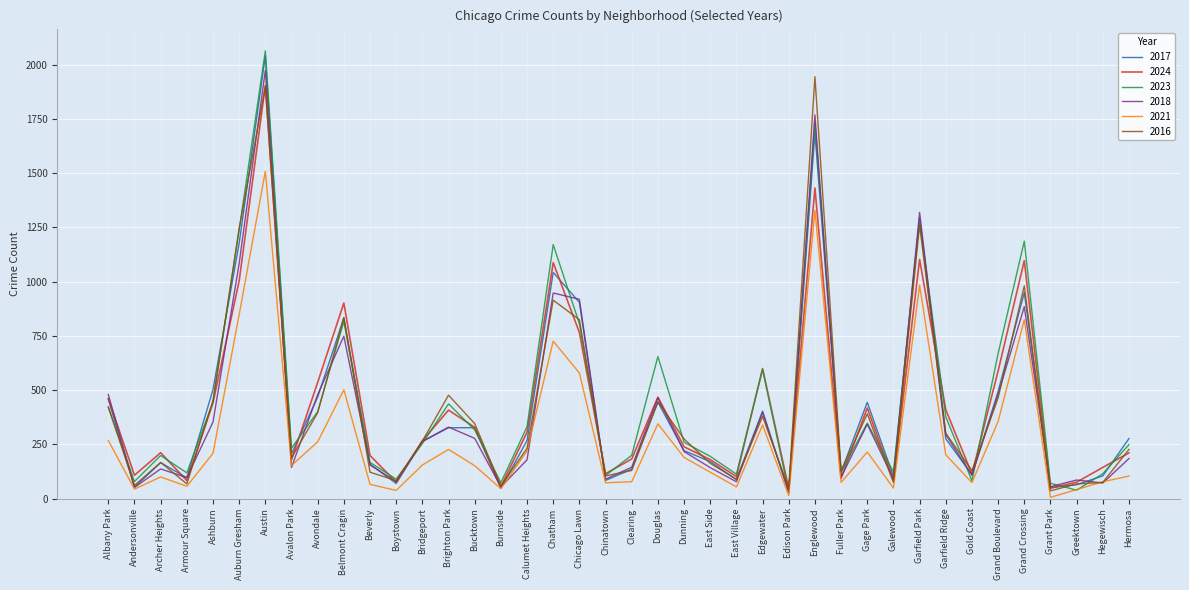

True or false: 2024 has a value of 600 at Edgewater.

True